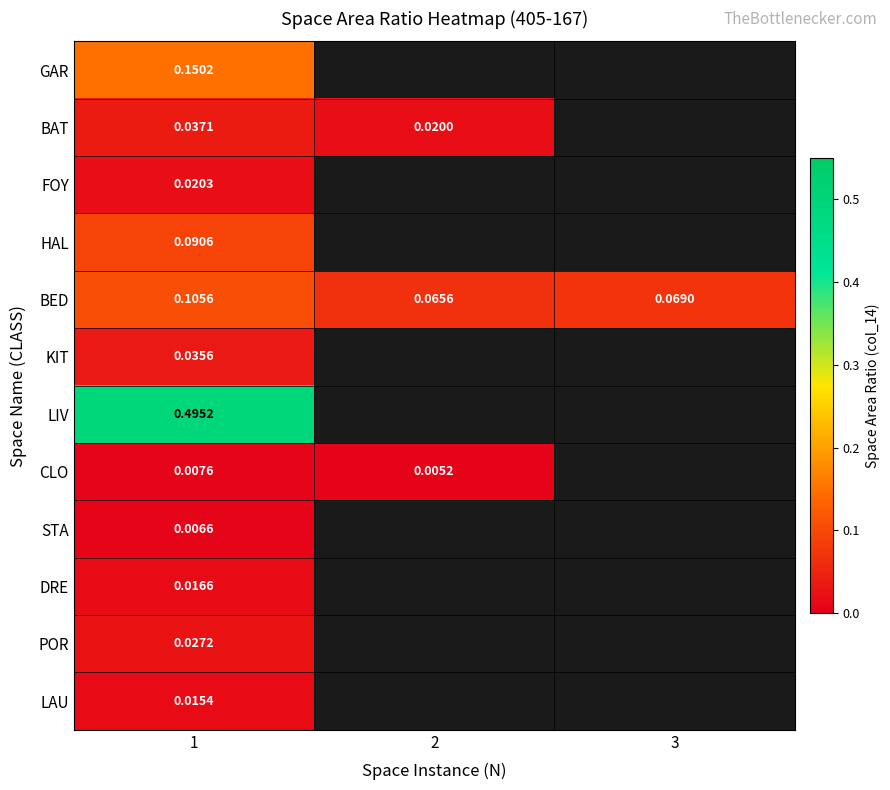

How many values in LIV are above zero?

1